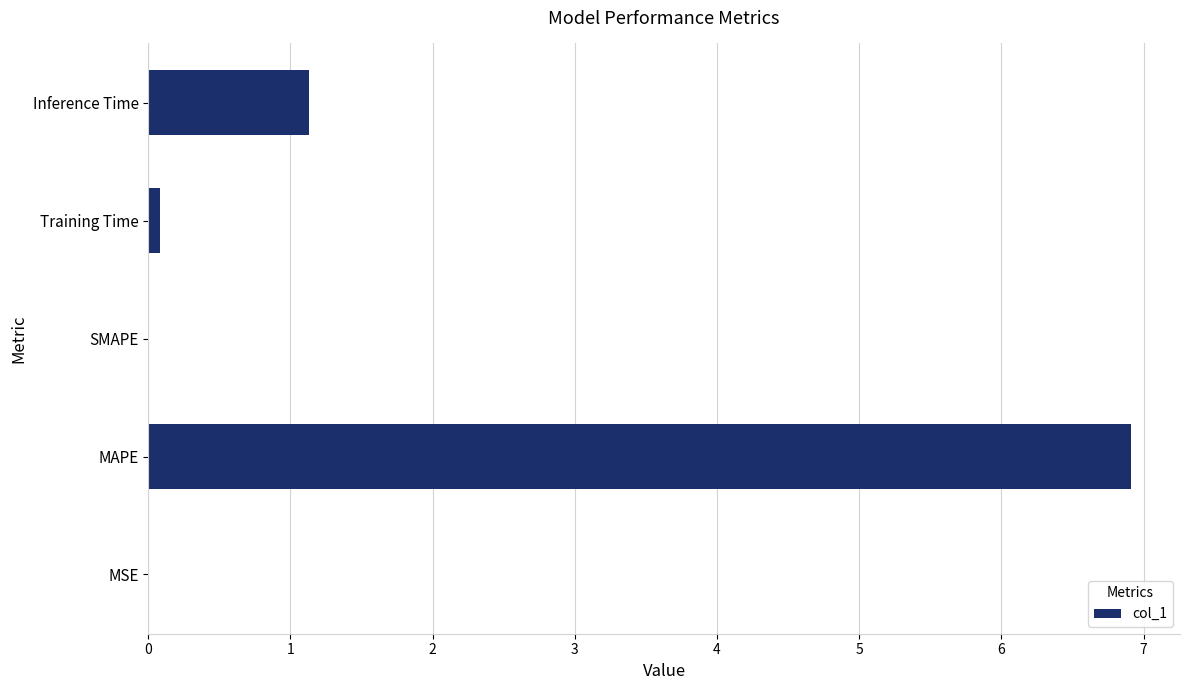

What is the change in value from MAPE to SMAPE?

-6.9